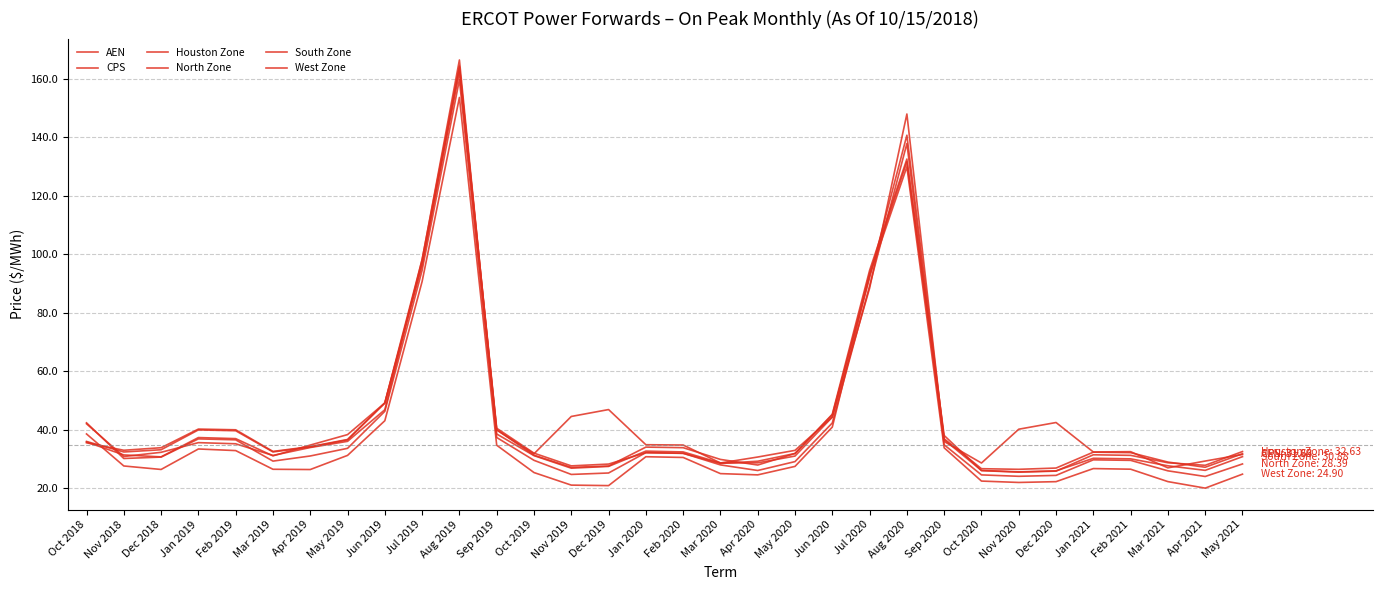

In Houston Zone, how many points are higher than both neighbors (excluding endpoints)?

5